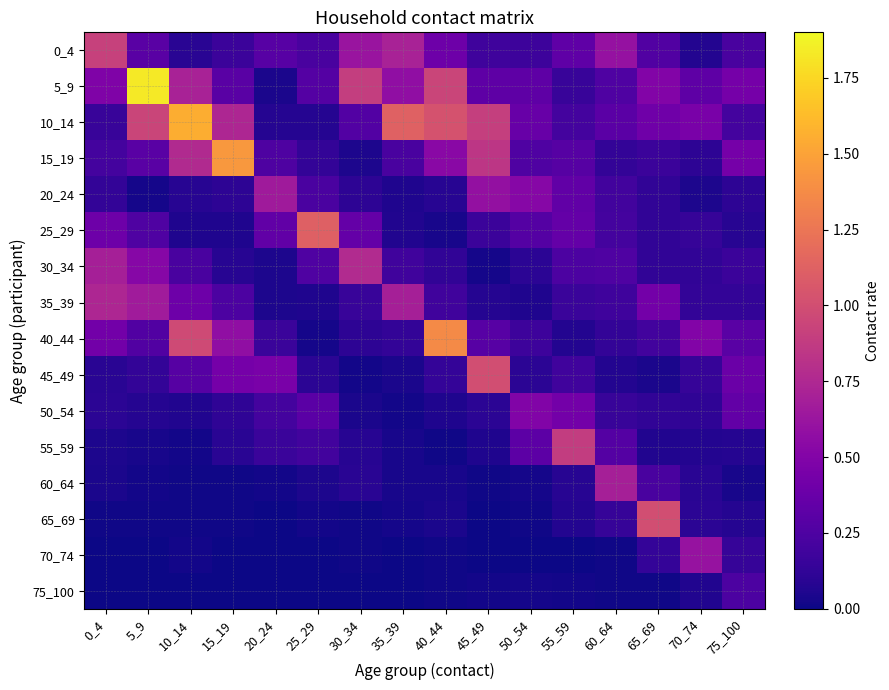

Reading left to right, extract all data points from this chart.

0_4: 0_4=0.9	5_9=0.3	10_14=0.1	15_19=0.2	20_24=0.3	25_29=0.2	30_34=0.6	35_39=0.7	40_44=0.4	45_49=0.2	50_54=0.2	55_59=0.3	60_64=0.6	65_69=0.3	70_74=0.1	75_100=0.2
5_9: 0_4=0.5	5_9=1.8	10_14=0.7	15_19=0.3	20_24=0.0	25_29=0.3	30_34=0.9	35_39=0.6	40_44=0.9	45_49=0.3	50_54=0.3	55_59=0.2	60_64=0.3	65_69=0.5	70_74=0.3	75_100=0.4
10_14: 0_4=0.2	5_9=0.9	10_14=1.6	15_19=0.7	20_24=0.1	25_29=0.1	30_34=0.3	35_39=1.1	40_44=1.0	45_49=0.9	50_54=0.4	55_59=0.2	60_64=0.3	65_69=0.4	70_74=0.5	75_100=0.2
15_19: 0_4=0.2	5_9=0.3	10_14=0.8	15_19=1.4	20_24=0.3	25_29=0.1	30_34=0.0	35_39=0.2	40_44=0.5	45_49=0.8	50_54=0.3	55_59=0.3	60_64=0.1	65_69=0.2	70_74=0.1	75_100=0.4
20_24: 0_4=0.1	5_9=0.0	10_14=0.1	15_19=0.1	20_24=0.7	25_29=0.2	30_34=0.1	35_39=0.1	40_44=0.1	45_49=0.6	50_54=0.5	55_59=0.3	60_64=0.2	65_69=0.1	70_74=0.0	75_100=0.1
25_29: 0_4=0.4	5_9=0.3	10_14=0.1	15_19=0.1	20_24=0.3	25_29=1.1	30_34=0.4	35_39=0.1	40_44=0.0	45_49=0.2	50_54=0.3	55_59=0.4	60_64=0.2	65_69=0.1	70_74=0.1	75_100=0.1
30_34: 0_4=0.7	5_9=0.5	10_14=0.2	15_19=0.1	20_24=0.1	25_29=0.3	30_34=0.8	35_39=0.2	40_44=0.1	45_49=0.0	50_54=0.1	55_59=0.2	60_64=0.3	65_69=0.1	70_74=0.1	75_100=0.2
35_39: 0_4=0.7	5_9=0.7	10_14=0.4	15_19=0.2	20_24=0.0	25_29=0.1	30_34=0.2	35_39=0.7	40_44=0.2	45_49=0.1	50_54=0.1	55_59=0.2	60_64=0.2	65_69=0.4	70_74=0.1	75_100=0.1
40_44: 0_4=0.4	5_9=0.3	10_14=1.0	15_19=0.6	20_24=0.2	25_29=0.0	30_34=0.1	35_39=0.1	40_44=1.4	45_49=0.3	50_54=0.2	55_59=0.1	60_64=0.1	65_69=0.2	70_74=0.5	75_100=0.3
45_49: 0_4=0.1	5_9=0.1	10_14=0.3	15_19=0.4	20_24=0.5	25_29=0.1	30_34=0.0	35_39=0.0	40_44=0.1	45_49=1.0	50_54=0.1	55_59=0.2	60_64=0.1	65_69=0.0	70_74=0.1	75_100=0.4
50_54: 0_4=0.1	5_9=0.1	10_14=0.1	15_19=0.1	20_24=0.2	25_29=0.3	30_34=0.0	35_39=0.0	40_44=0.1	45_49=0.1	50_54=0.5	55_59=0.4	60_64=0.2	65_69=0.1	70_74=0.1	75_100=0.3
55_59: 0_4=0.1	5_9=0.0	10_14=0.0	15_19=0.1	20_24=0.2	25_29=0.2	30_34=0.1	35_39=0.0	40_44=0.0	45_49=0.1	50_54=0.3	55_59=0.9	60_64=0.3	65_69=0.1	70_74=0.1	75_100=0.1
60_64: 0_4=0.0	5_9=0.0	10_14=0.0	15_19=0.0	20_24=0.0	25_29=0.0	30_34=0.1	35_39=0.0	40_44=0.0	45_49=0.0	50_54=0.0	55_59=0.1	60_64=0.7	65_69=0.2	70_74=0.1	75_100=0.0
65_69: 0_4=0.0	5_9=0.0	10_14=0.0	15_19=0.0	20_24=0.0	25_29=0.0	30_34=0.0	35_39=0.0	40_44=0.0	45_49=0.0	50_54=0.0	55_59=0.1	60_64=0.1	65_69=1.0	70_74=0.1	75_100=0.1
70_74: 0_4=0.0	5_9=0.0	10_14=0.0	15_19=0.0	20_24=0.0	25_29=0.0	30_34=0.0	35_39=0.0	40_44=0.0	45_49=0.0	50_54=0.0	55_59=0.0	60_64=0.0	65_69=0.1	70_74=0.6	75_100=0.1
75_100: 0_4=0.0	5_9=0.0	10_14=0.0	15_19=0.0	20_24=0.0	25_29=0.0	30_34=0.0	35_39=0.0	40_44=0.0	45_49=0.0	50_54=0.0	55_59=0.0	60_64=0.0	65_69=0.0	70_74=0.1	75_100=0.2